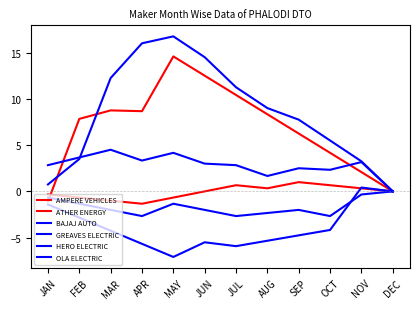

True or false: AMPERE VEHICLES has more than 2 points higher than both neighbors.

False